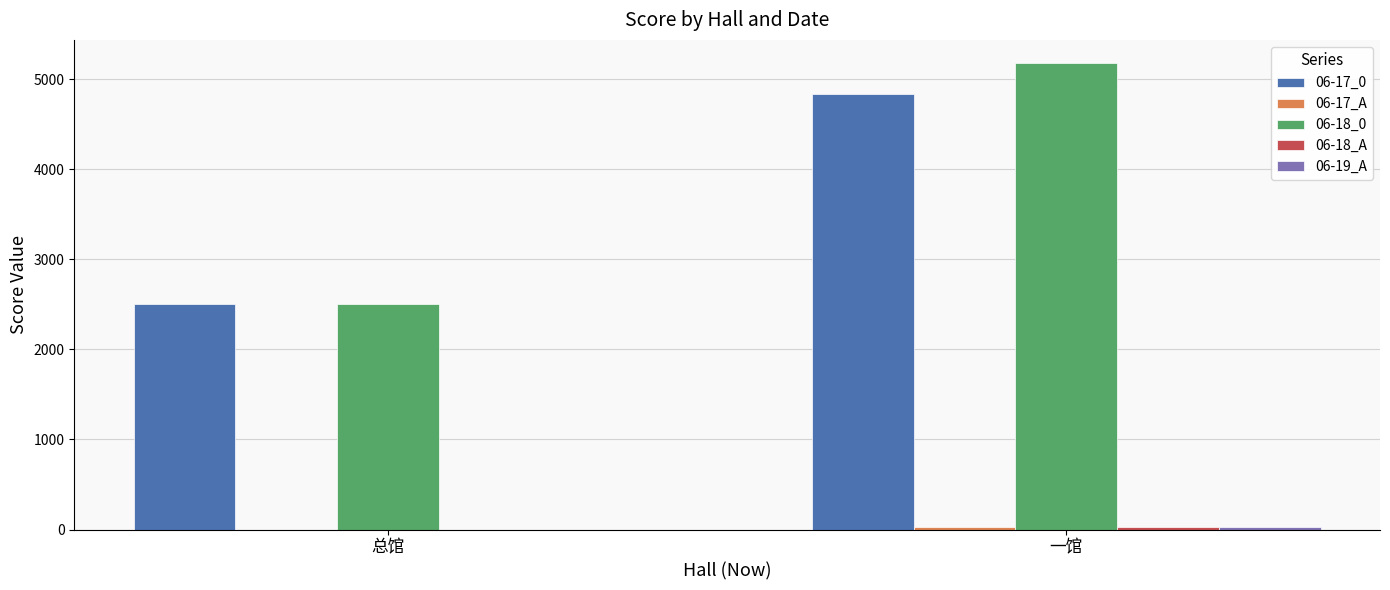

Which category has the highest value across all series?

一馆